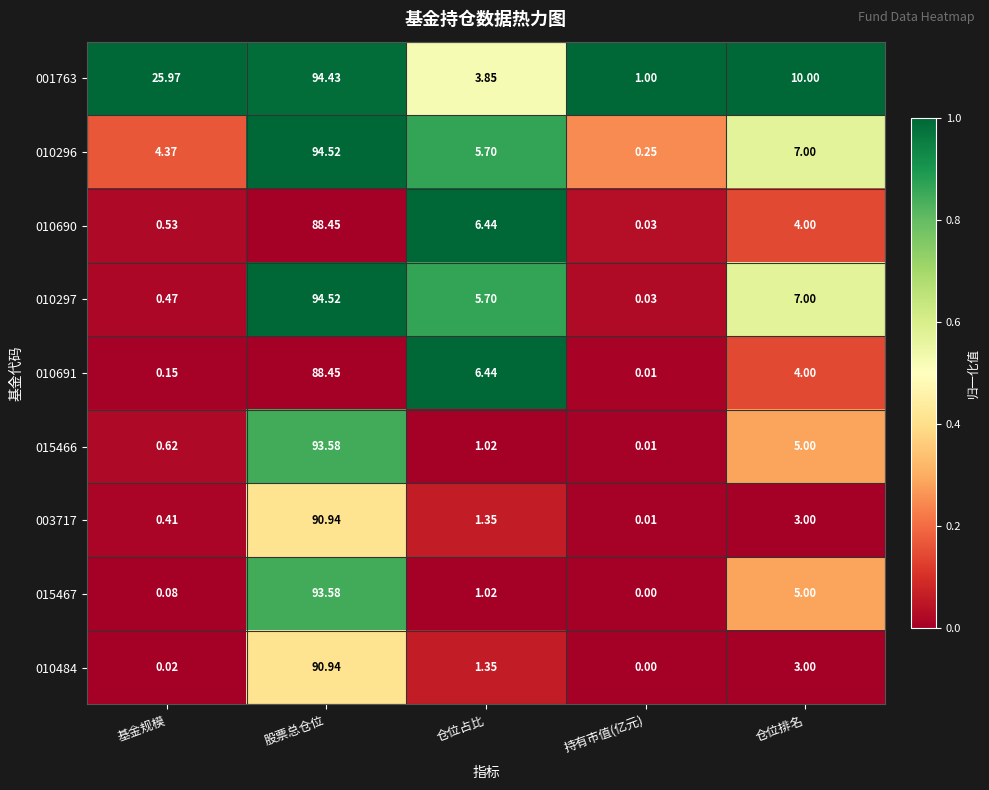

At how many categories does at least one series exceed 0?

5